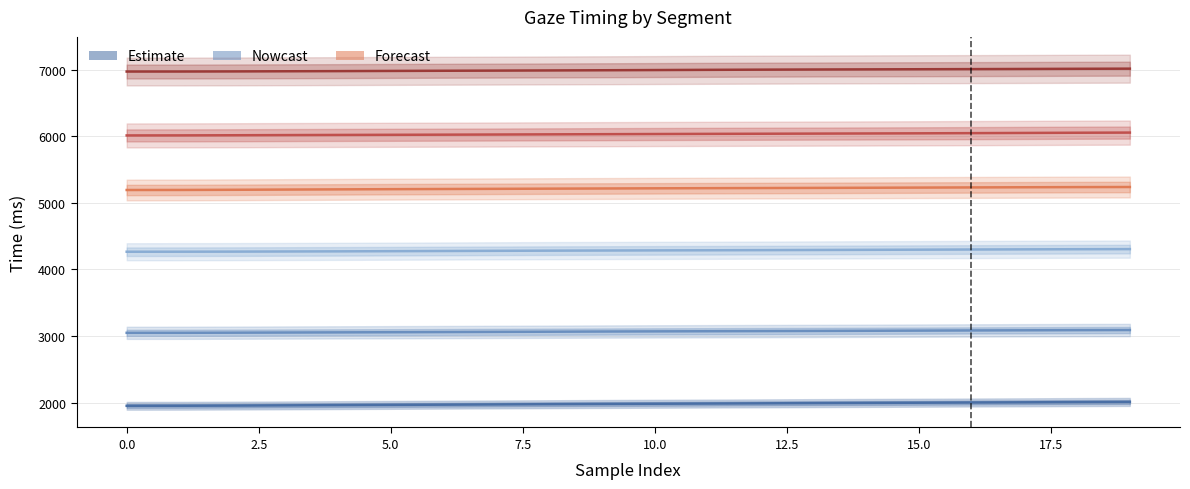

Does the chart display data point markers on the line(s)?

No